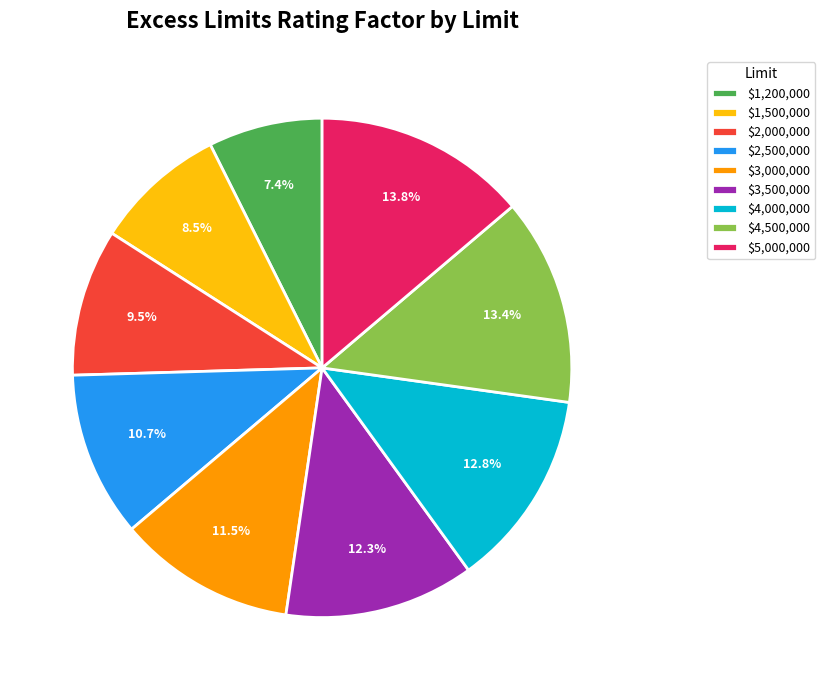

Is $2,500,000 the majority of the pie?

No